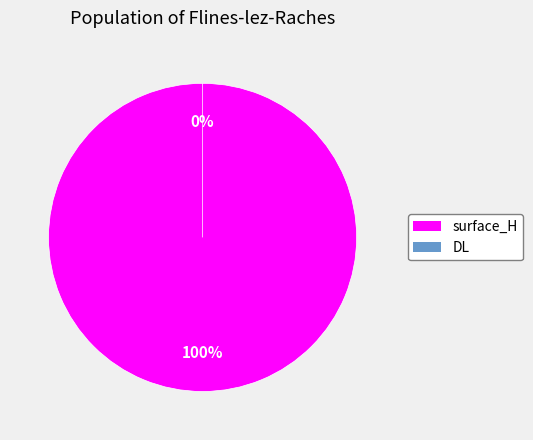

What is the total percentage of DL and surface_H?

100.0%